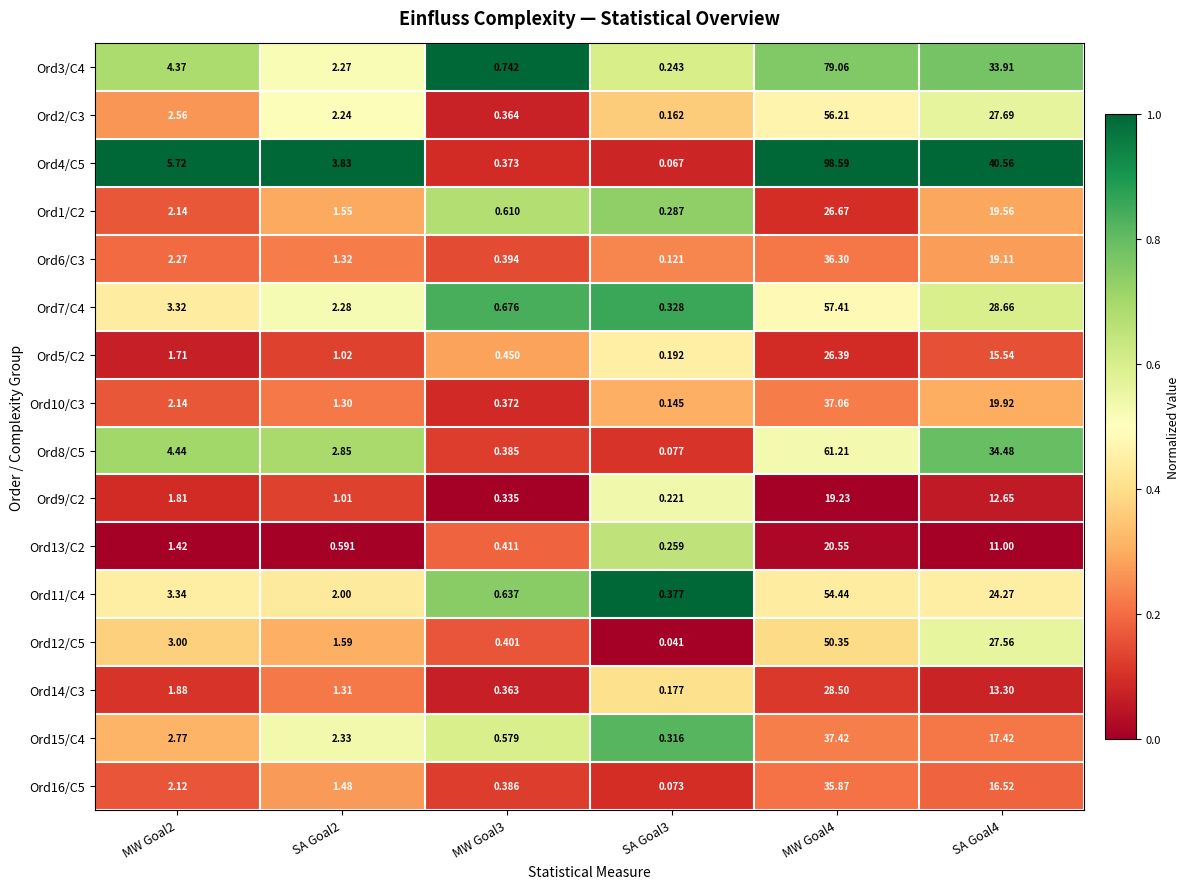

Is the value of Ord13/C2 at MW Goal4 greater than the value of Ord2/C3 at MW Goal2?

Yes